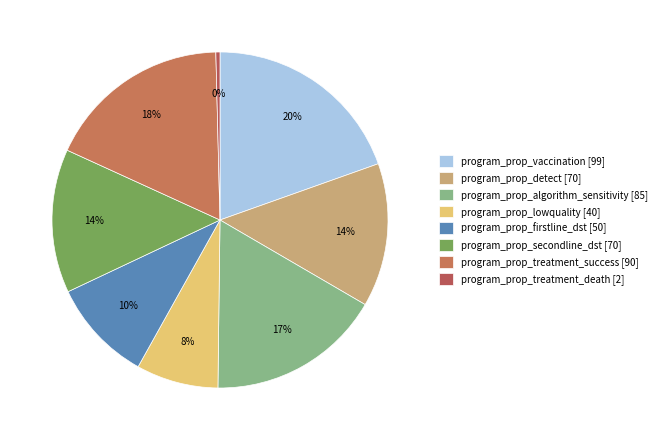

Count the number of slices in the pie.

8